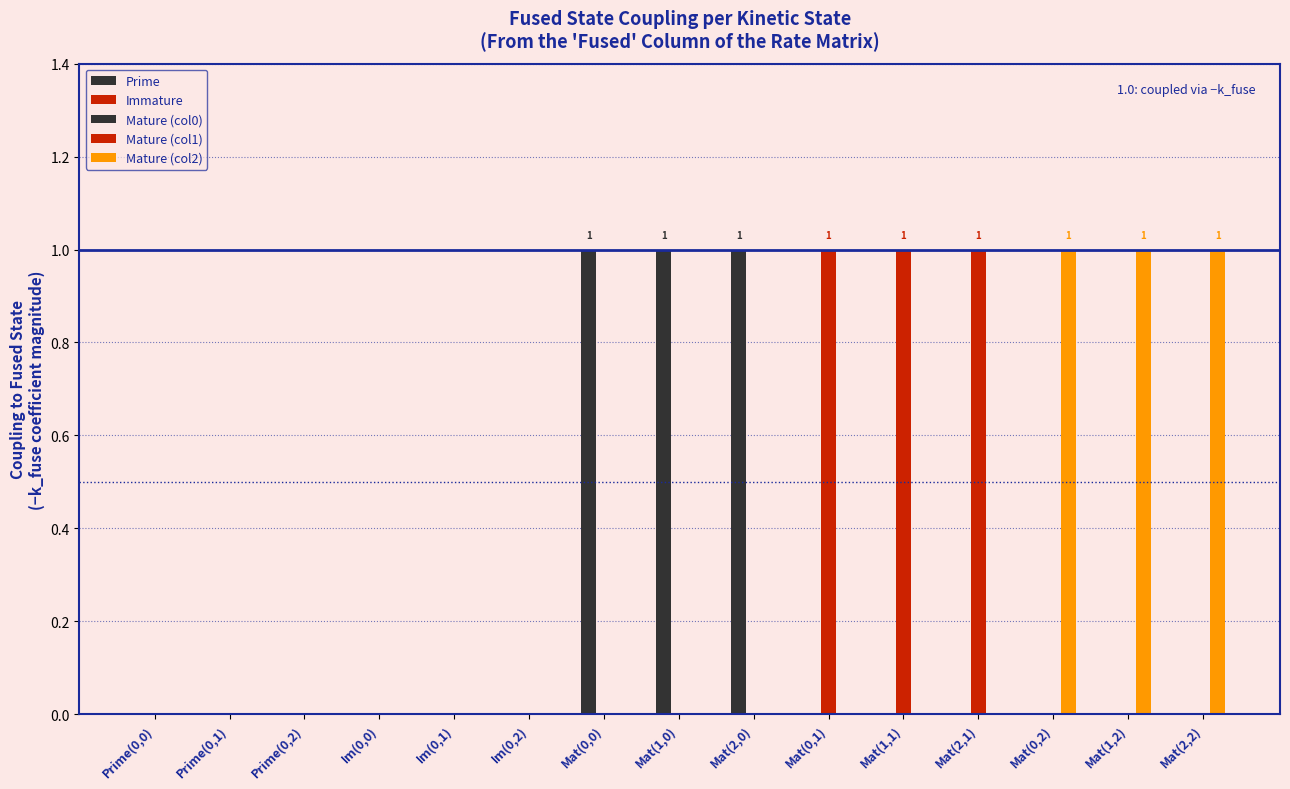

How many bars are there in each group?

5